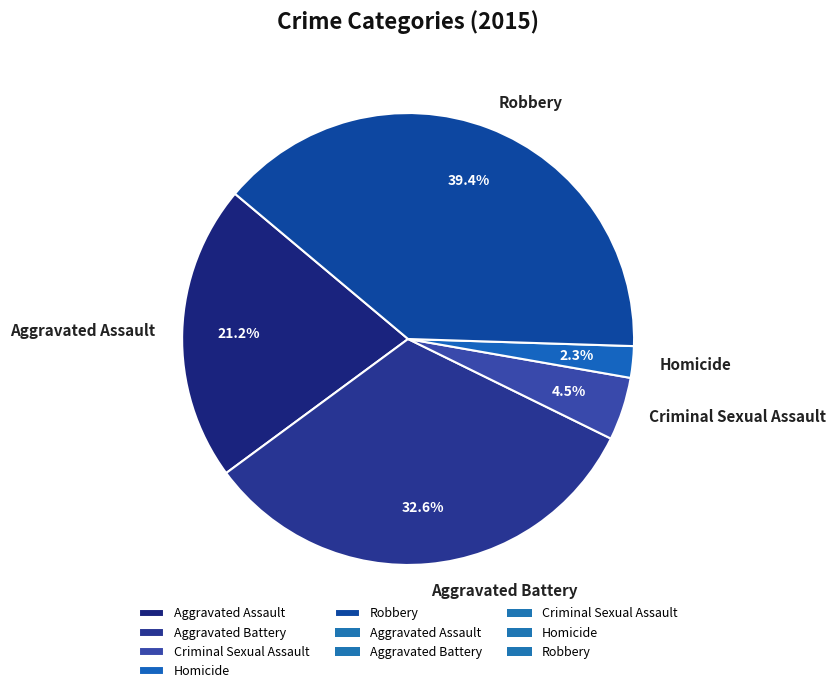

True or false: Aggravated Assault accounts for 15% of the total.

False